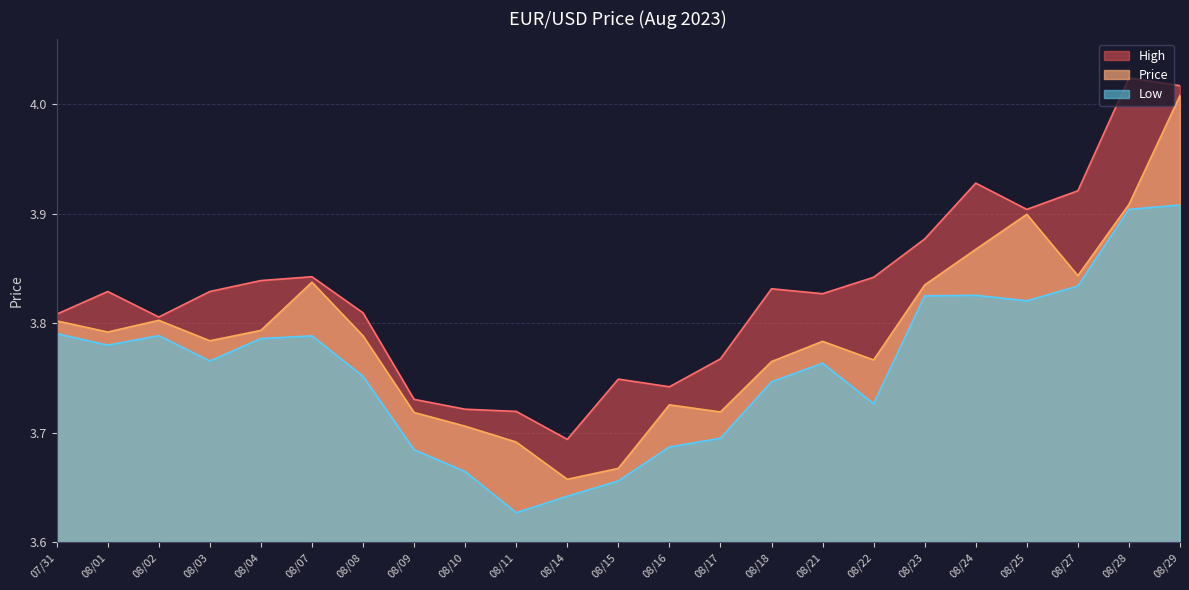

The Low series shows 3.7 at 08/22. True or false?

True